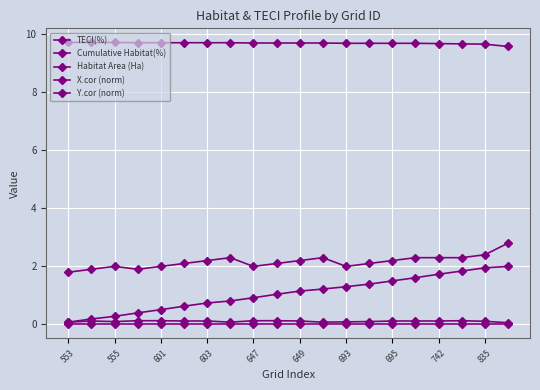

How many lines are shown in the chart?

5